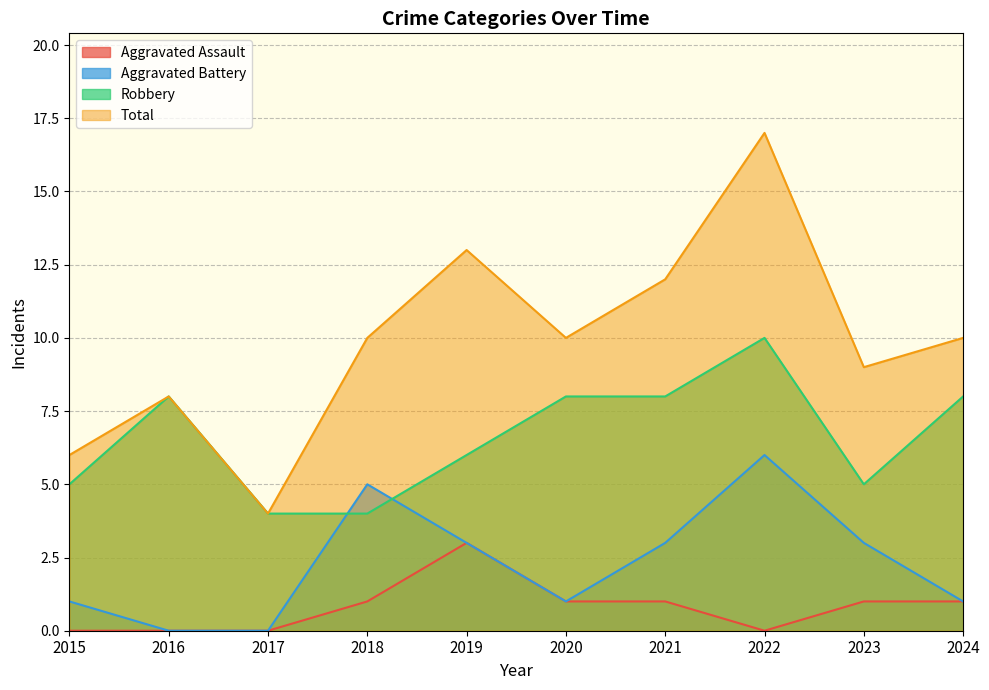

What is the sum of all Aggravated Assault values?

8